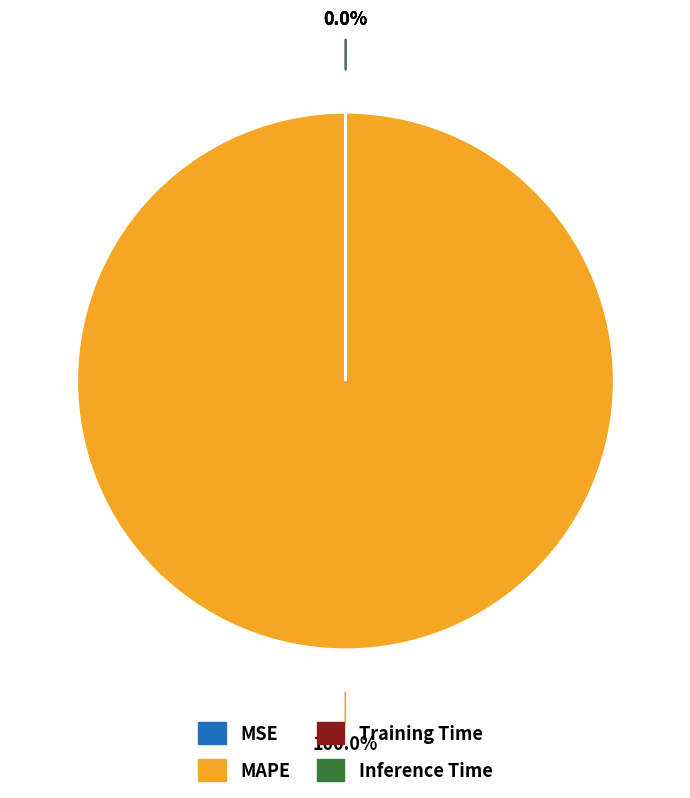

To the nearest percent, what is the difference between the largest and smallest slice percentages?

100%